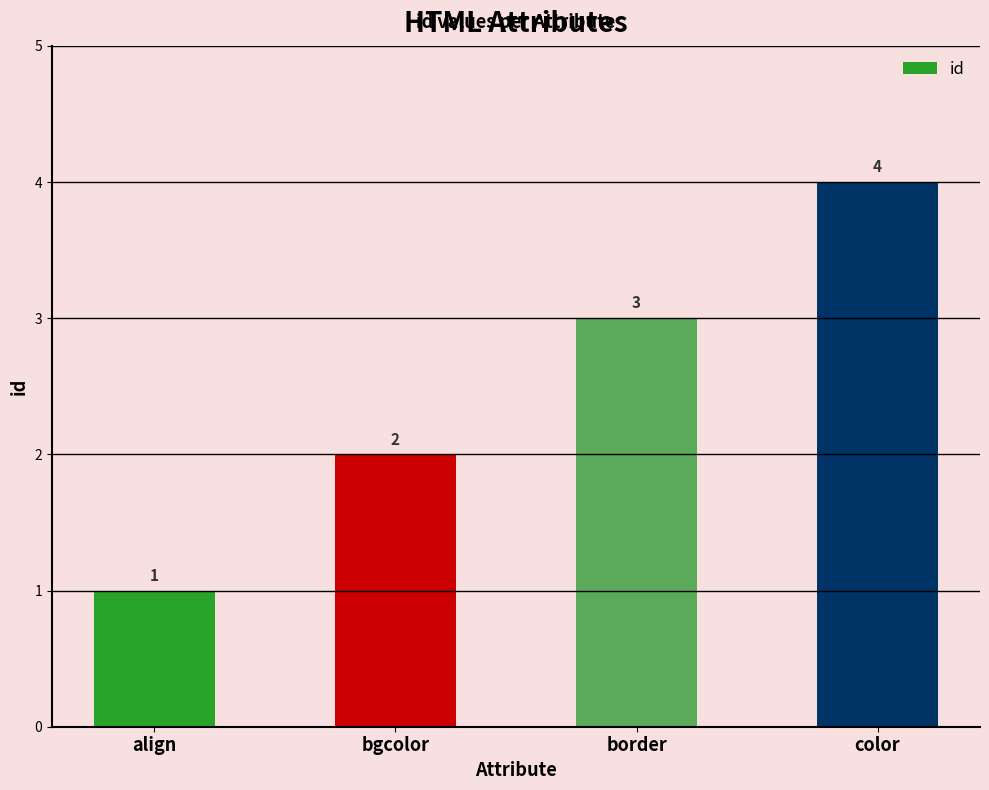

Reading left to right, transcribe all the data shown in this chart.

align=1	bgcolor=2	border=3	color=4